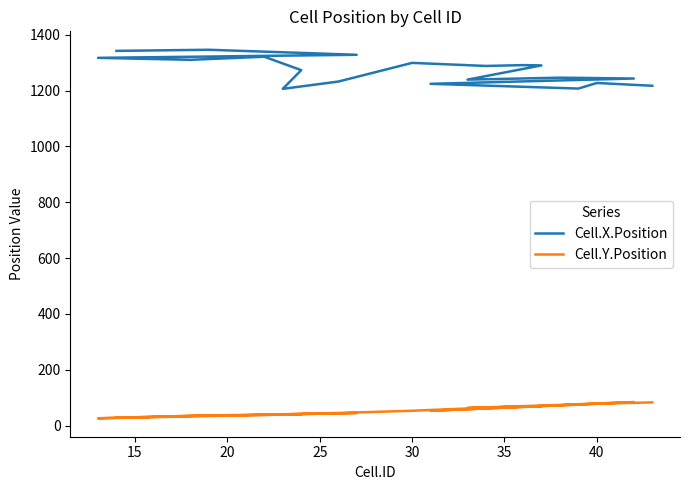

Reading left to right, extract all data points from this chart.

Cell.X.Position: 1342	1346	1328	1317	1310	1321	1273	1206	1232	1299	1288	1291	1290	1239	1246	1243	1224	1207	1227	1217
Cell.Y.Position: 28	36	45	26	35	38	40	40	45	53	64	69	69	63	74	84	53	75	78	83